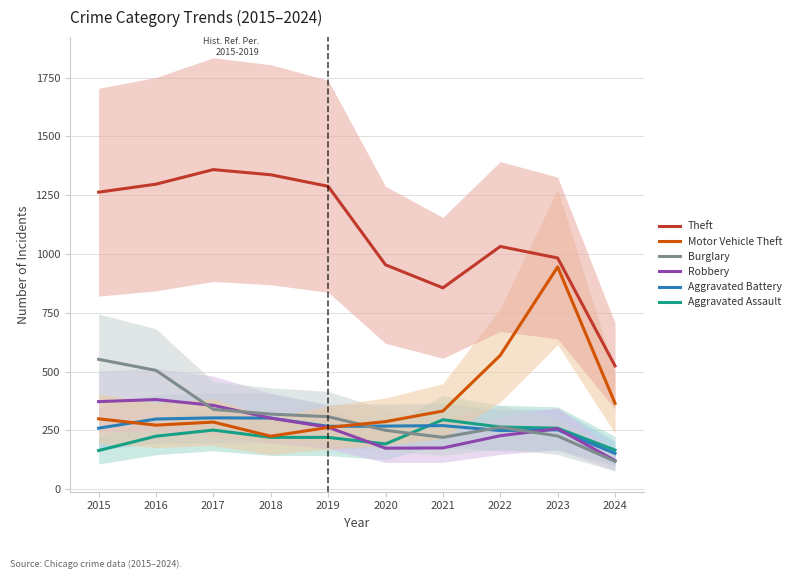

List the labels in order of Aggravated Battery value, largest first.

2017, 2018, 2016, 2021, 2020, 2019, 2015, 2023, 2022, 2024